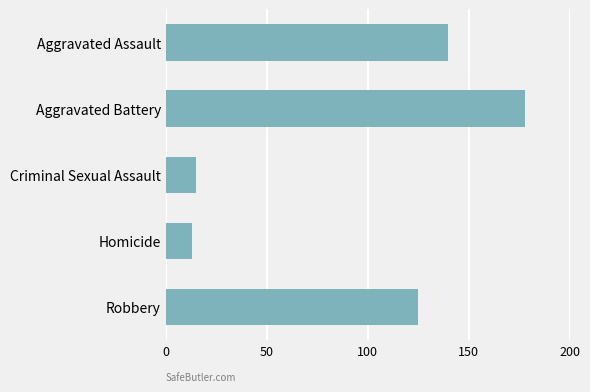

What is the value of the 2nd bar from the top?

178